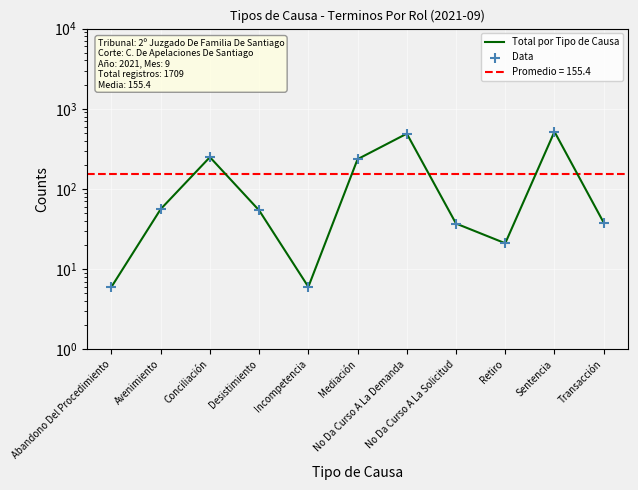

Which series has the largest Y range (max minus min)?

Total por Tipo de Causa